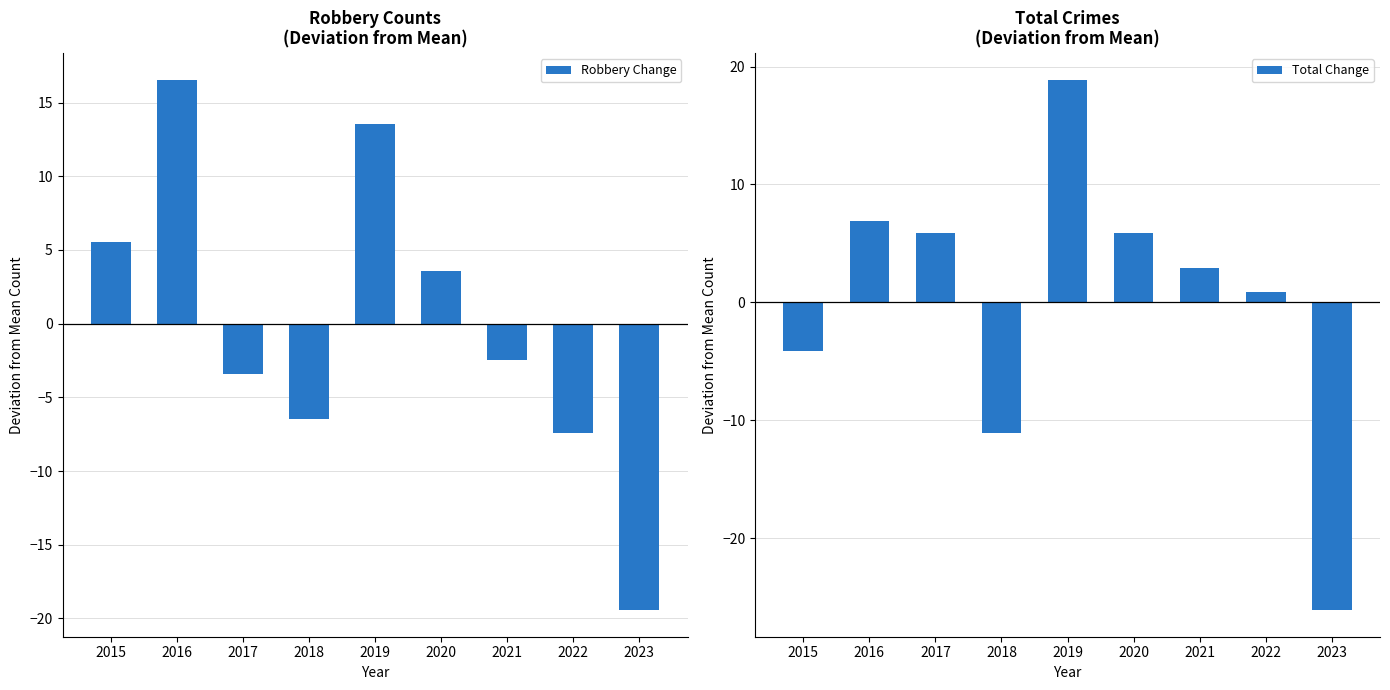

True or false: Total Change has a value of -37.1 at 2023.

False